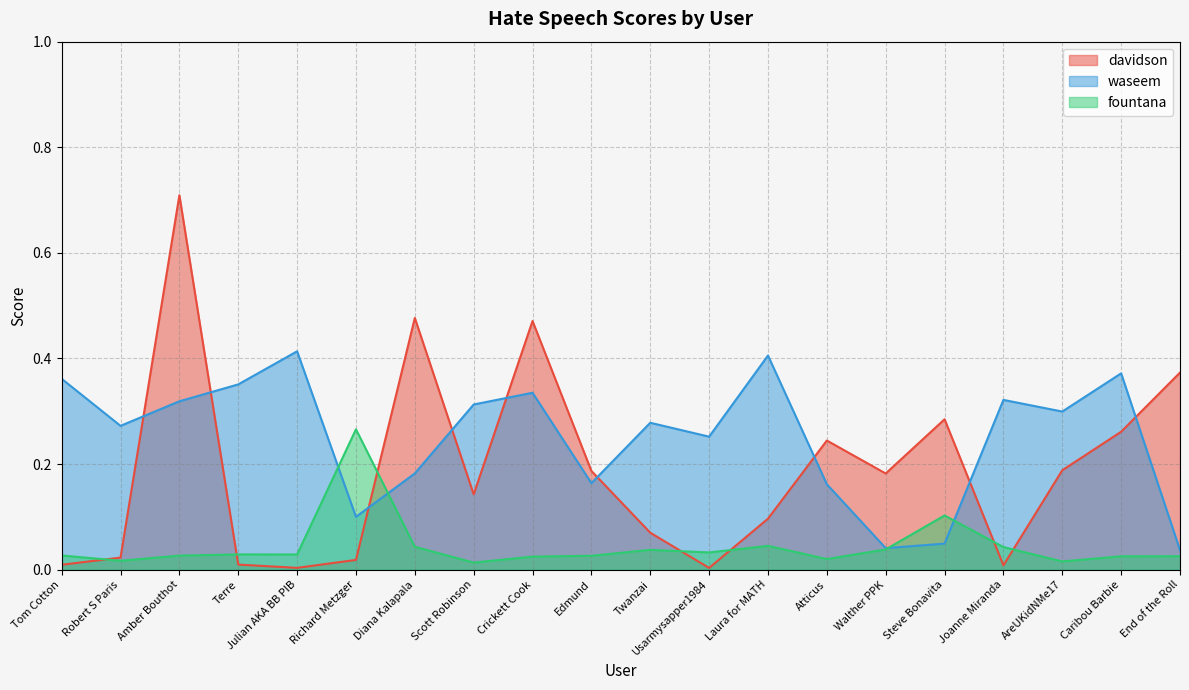

Between Robert S Paris and Usarmysapper1984, which series saw the biggest shift?

waseem